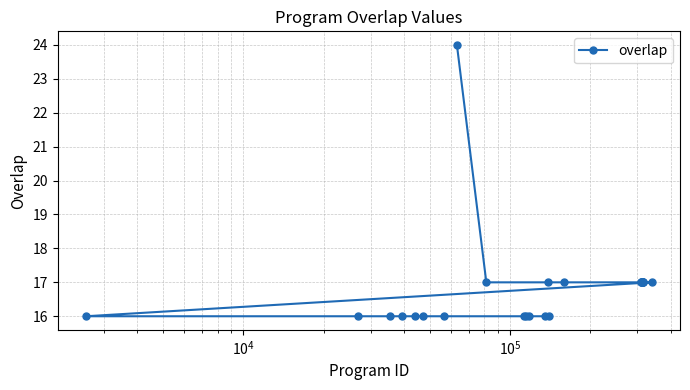

What is the value of the 11th point from the left?

16